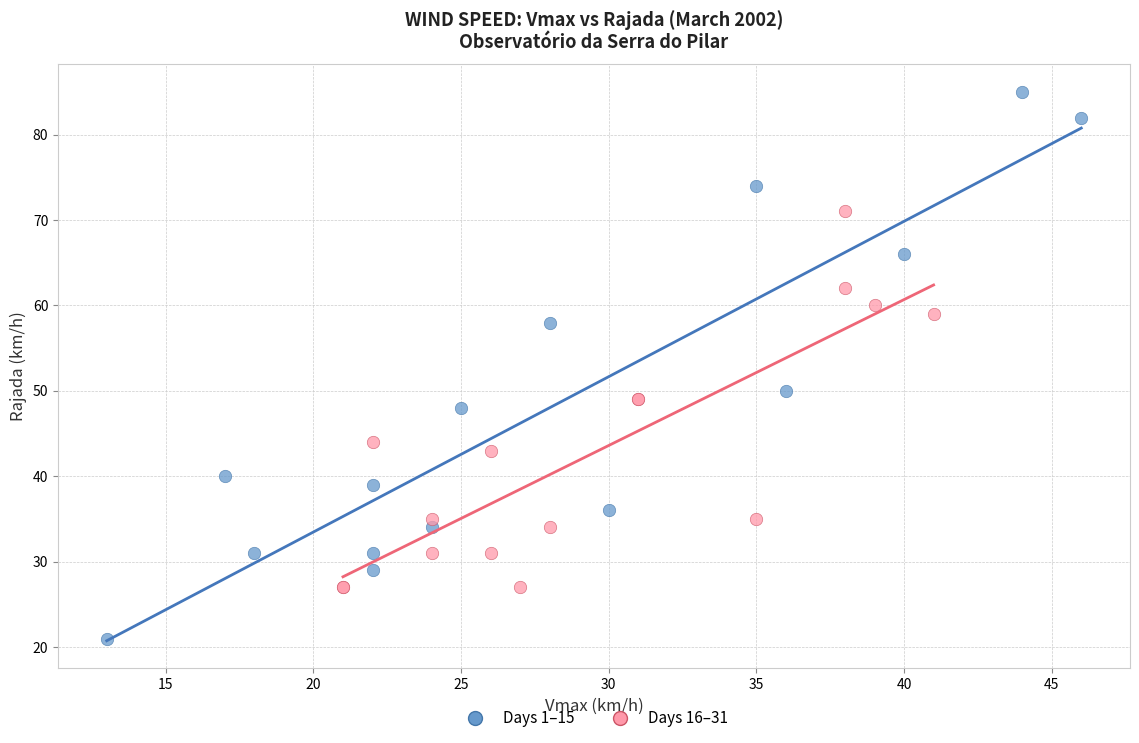

Which series reaches the minimum Y coordinate?

Days 1–15